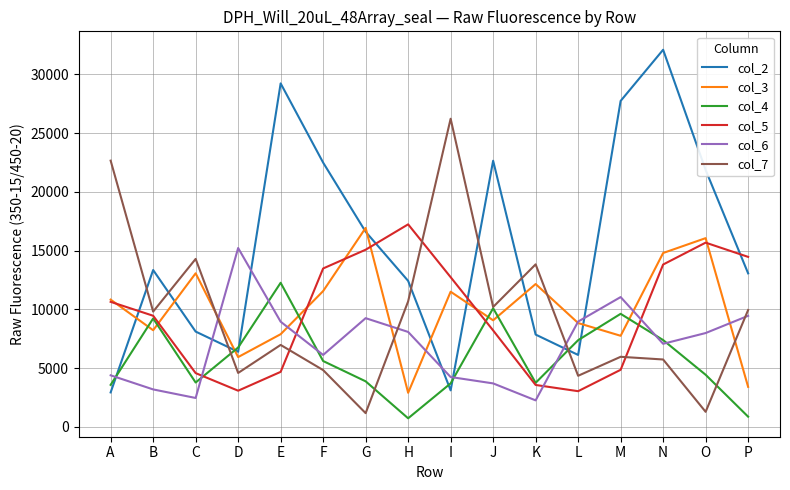

True or false: col_6 has a value of 3195 at B.

True